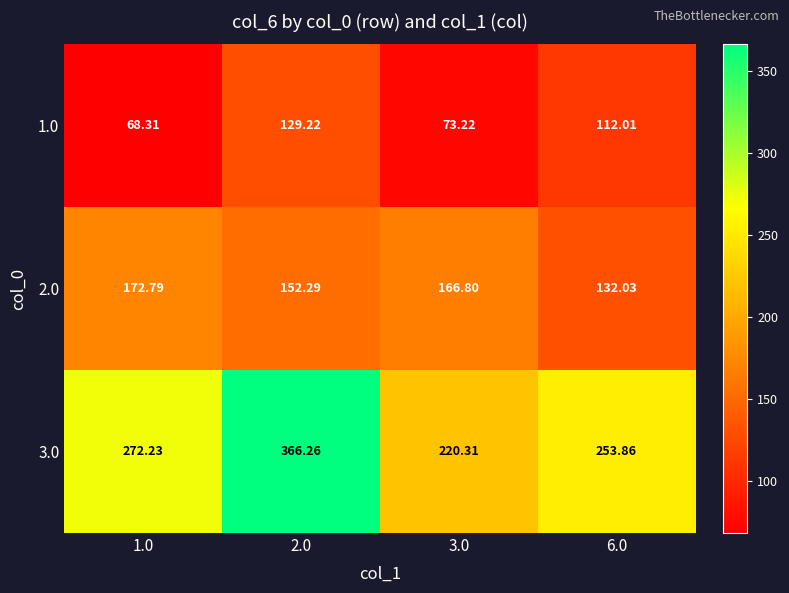

List the series in order of their peak value, highest first.

3.0, 2.0, 1.0